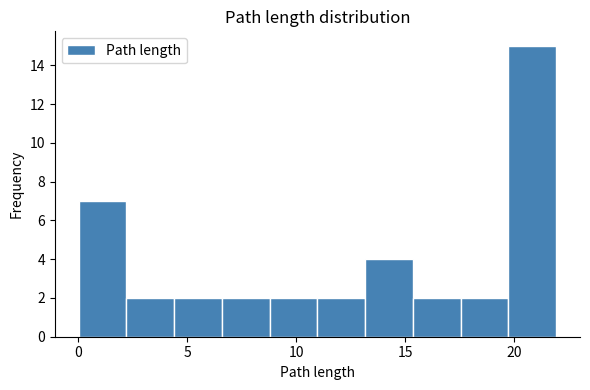

What is the height of the bar covering 17.5 to 19.5 on the x-axis? Neither the bar edges nor the heights are printed on the chart, so give them approximately, as read against the axes.

2